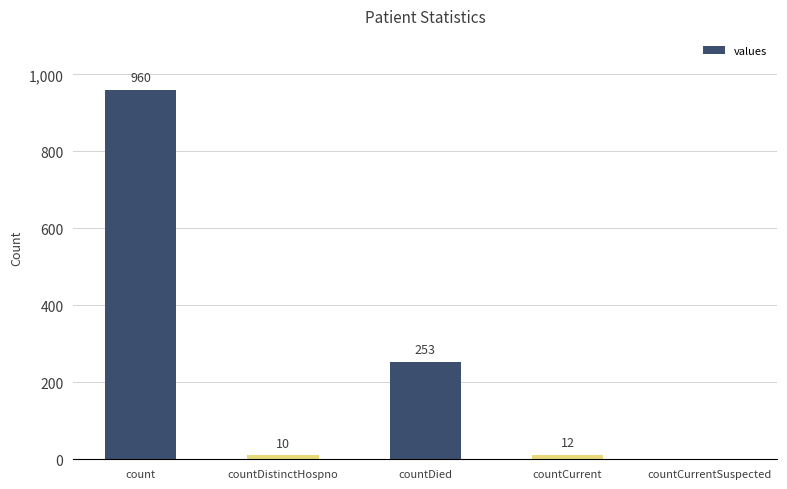

What is the maximum value shown in the chart?

960